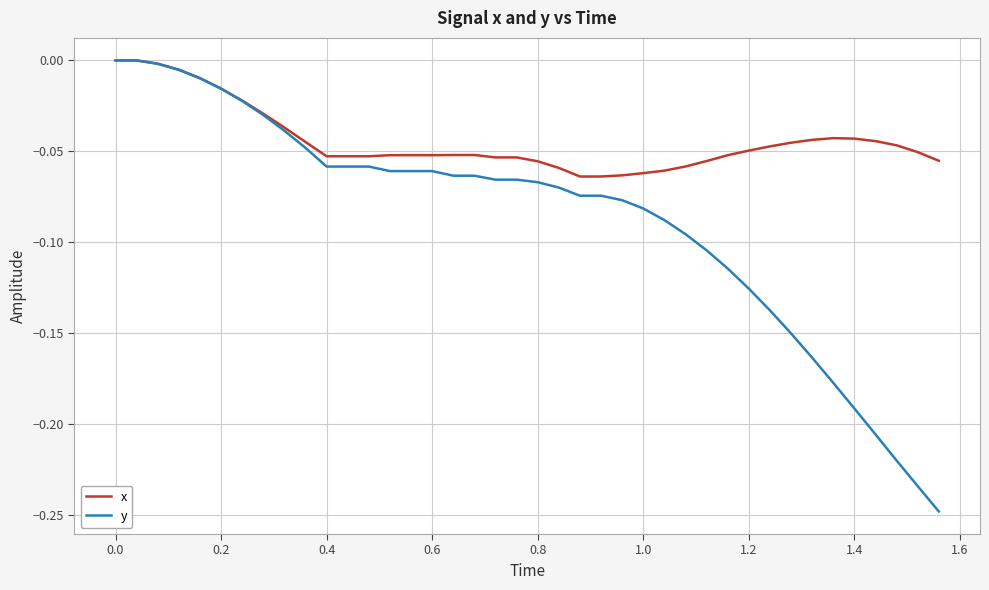

List the series in order of their overall mean, highest first.

x, y